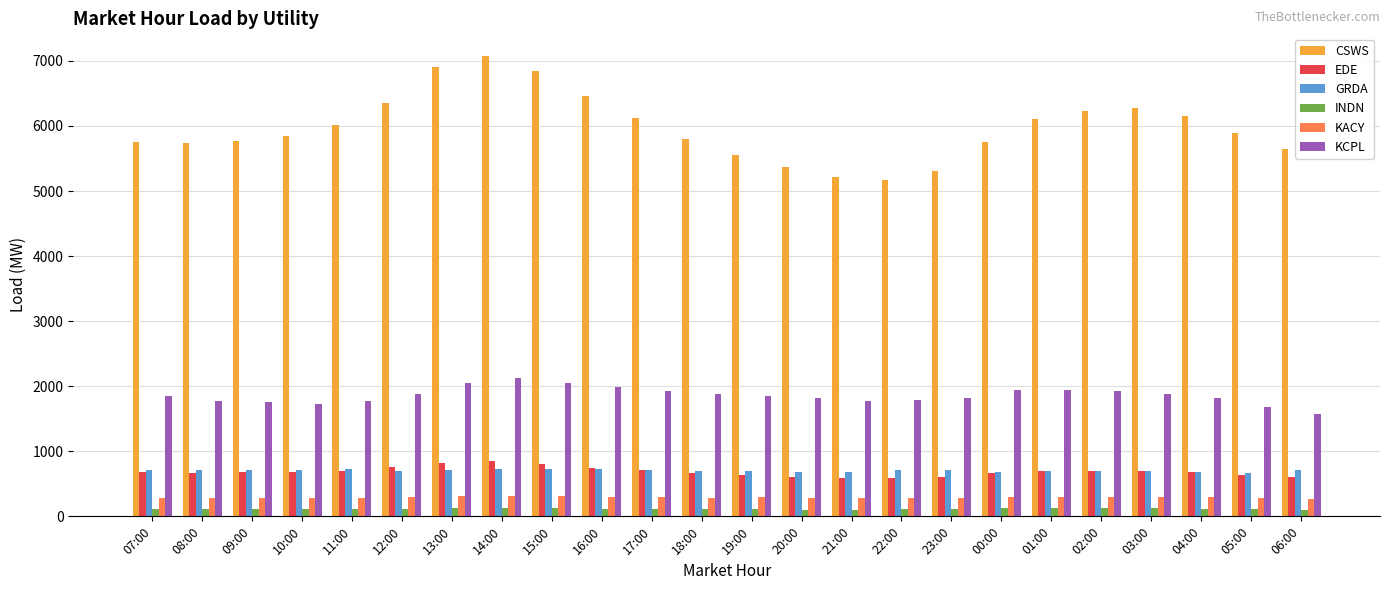

What is the difference between the GRDA values at 16:00 and 06:00?

11.9